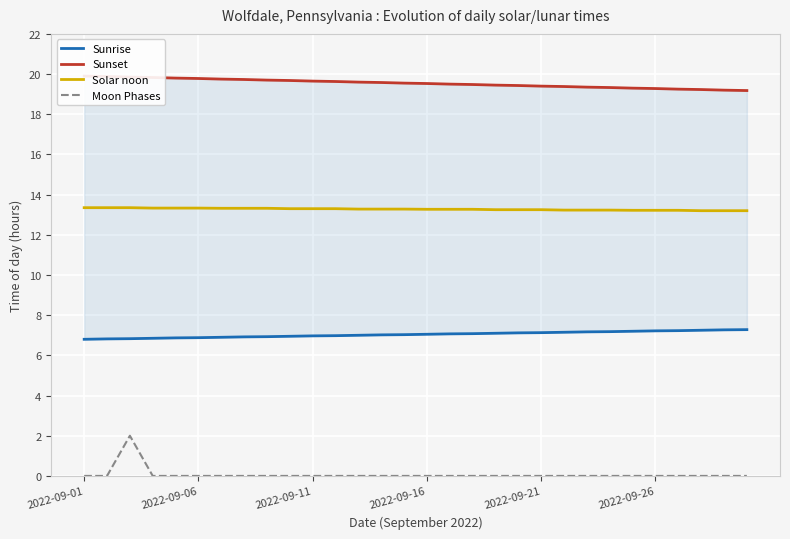

What is the average value of the Sunset series?

19.5